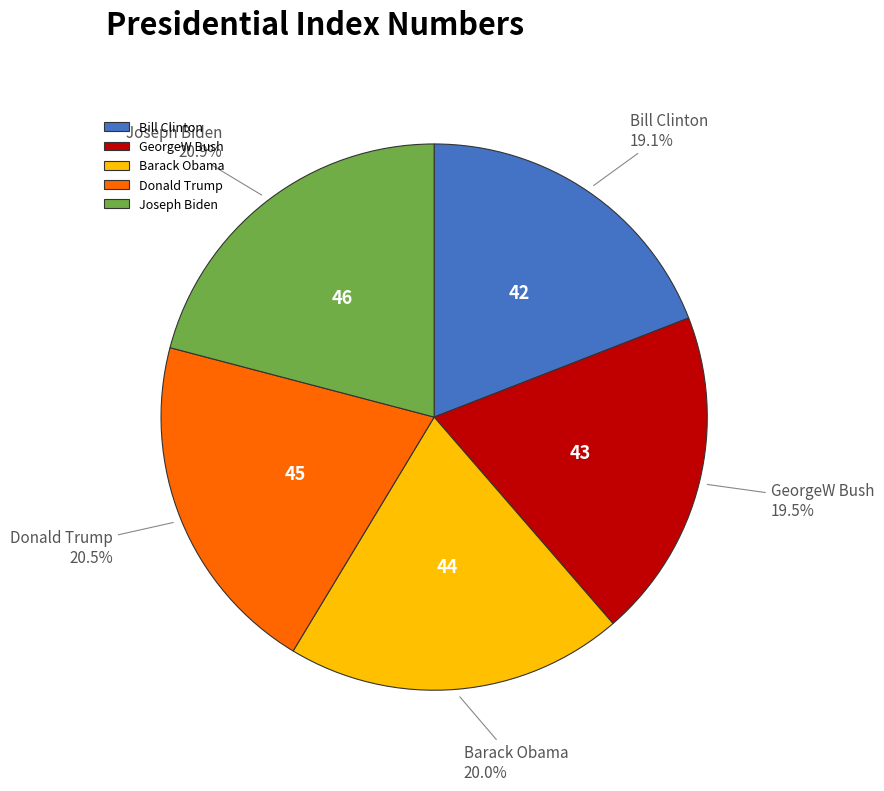

What percentage is the Barack Obama slice, to the nearest percent?

20%